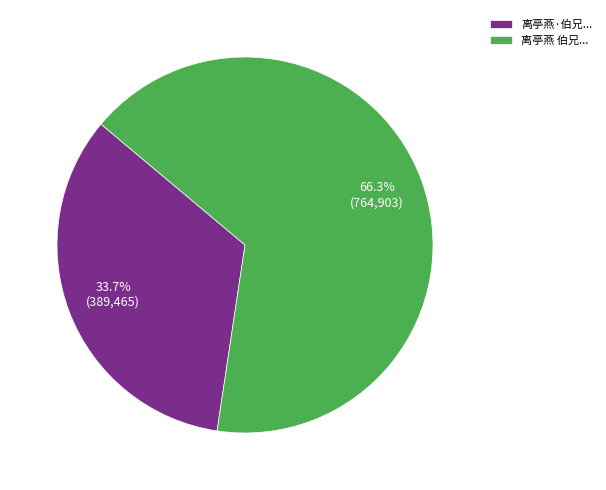

Which has a higher value, 离亭燕 伯兄... or 离亭燕·伯兄...?

离亭燕 伯兄...